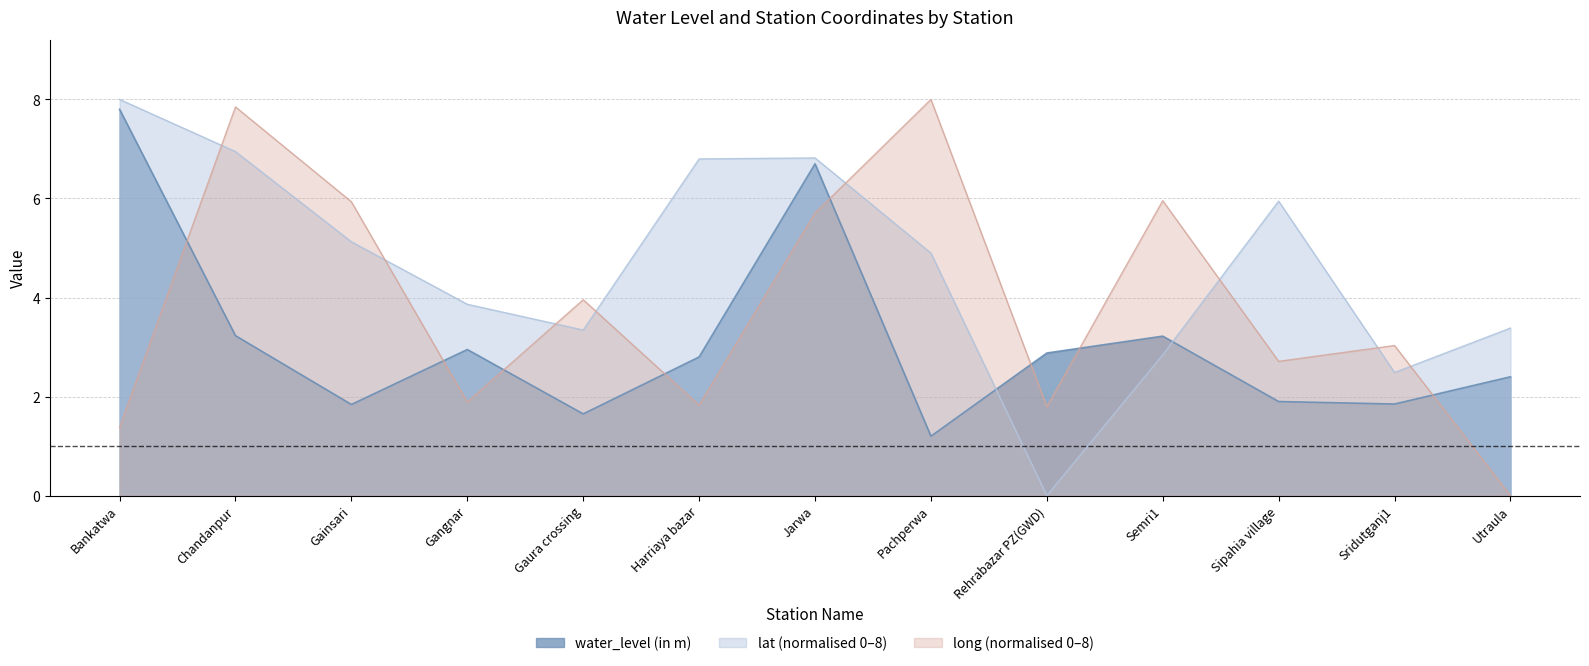

Reading left to right, extract all data points from this chart.

water_level (in m): 7.8	3.2	1.8	3.0	1.6	2.8	6.7	1.2	2.9	3.2	1.9	1.9	2.4
lat: 8.0	6.9	5.1	3.9	3.3	6.8	6.8	4.9	0.0	2.8	5.9	2.5	3.4
long: 1.4	7.8	5.9	1.9	4.0	1.8	5.7	8.0	1.8	6.0	2.7	3.0	0.0